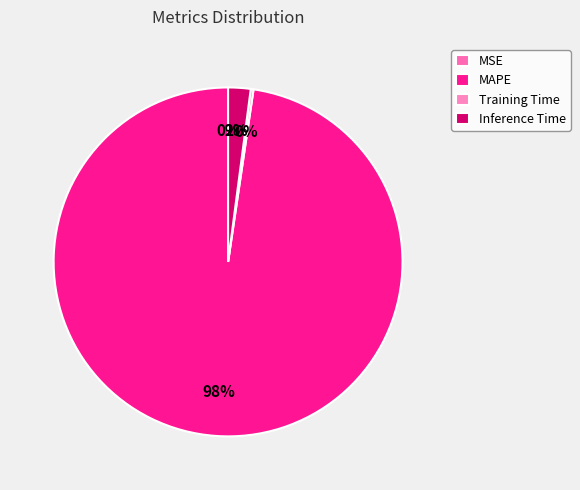

Which slice represents more than half of the pie?

MAPE